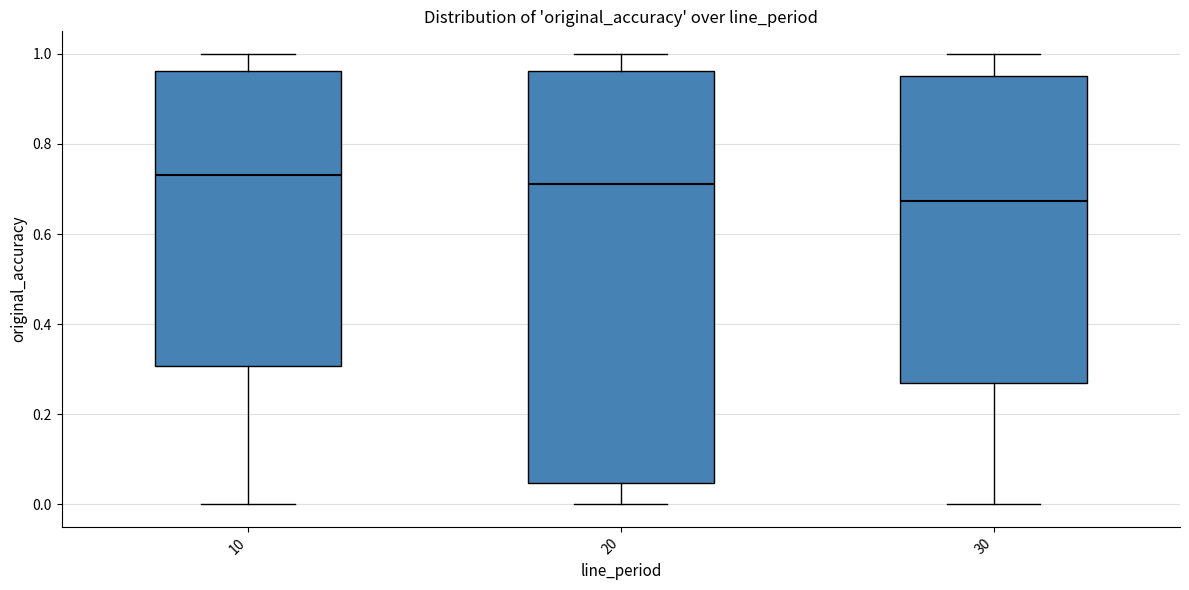

Where does the upper whisker of the box at x = 10 end on the y-axis? The values are not printed on the chart, so give them approximately, as read against the axis.

1.00